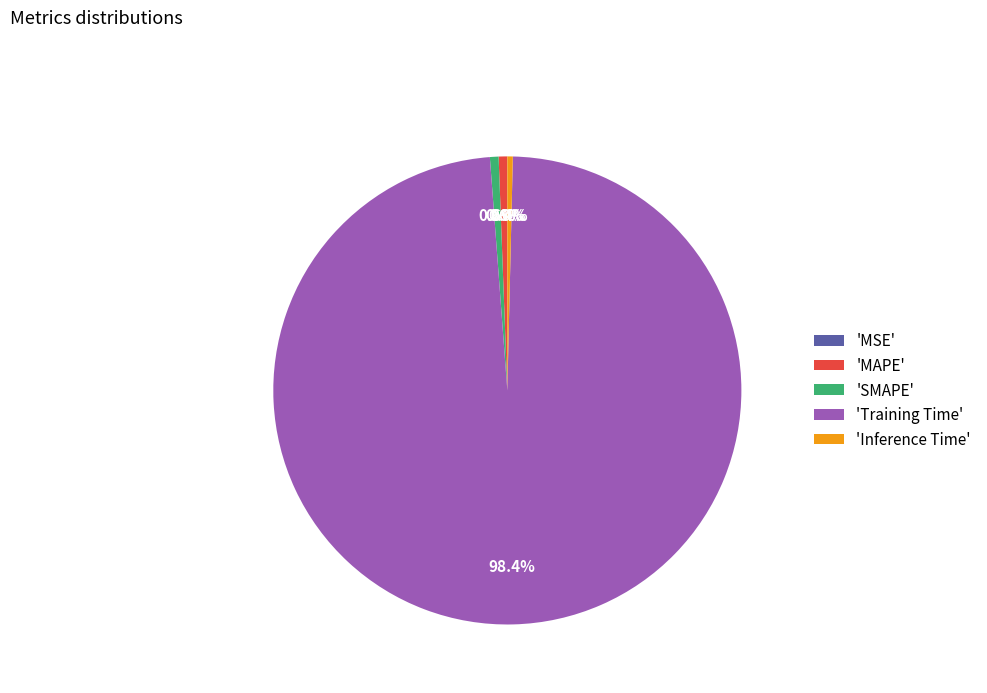

Does any single category account for the majority?

Yes